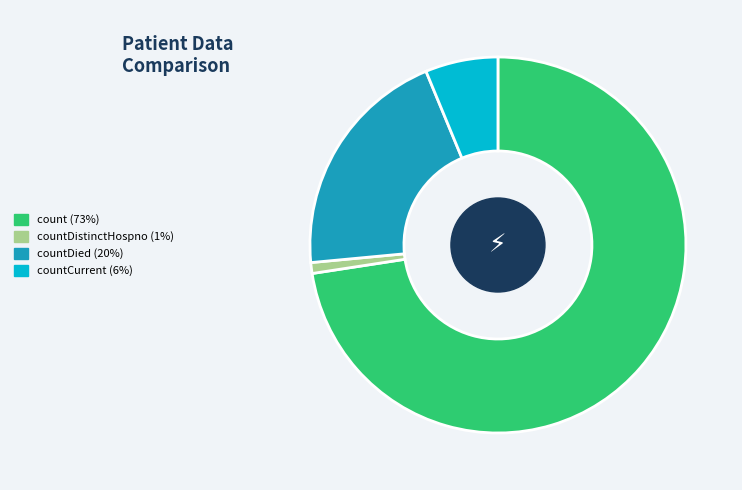

How many slices are in this pie chart?

4